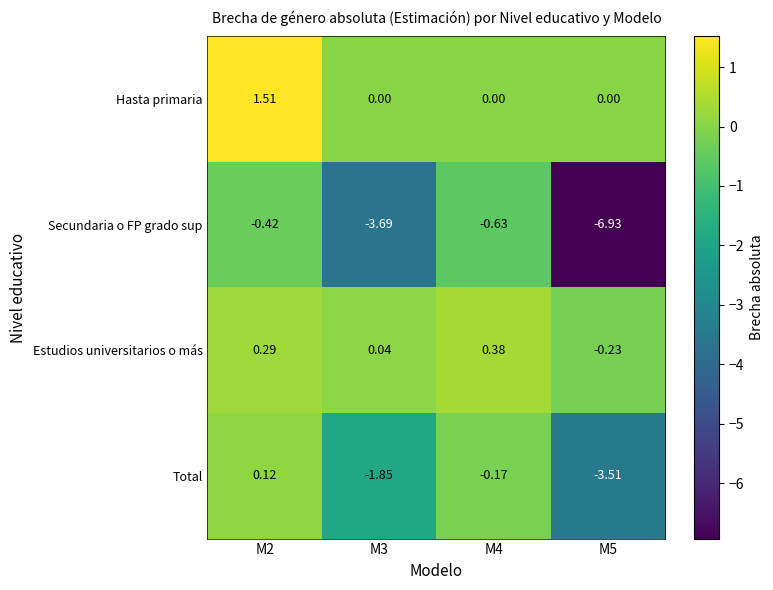

How many data points in Total are above 0?

1